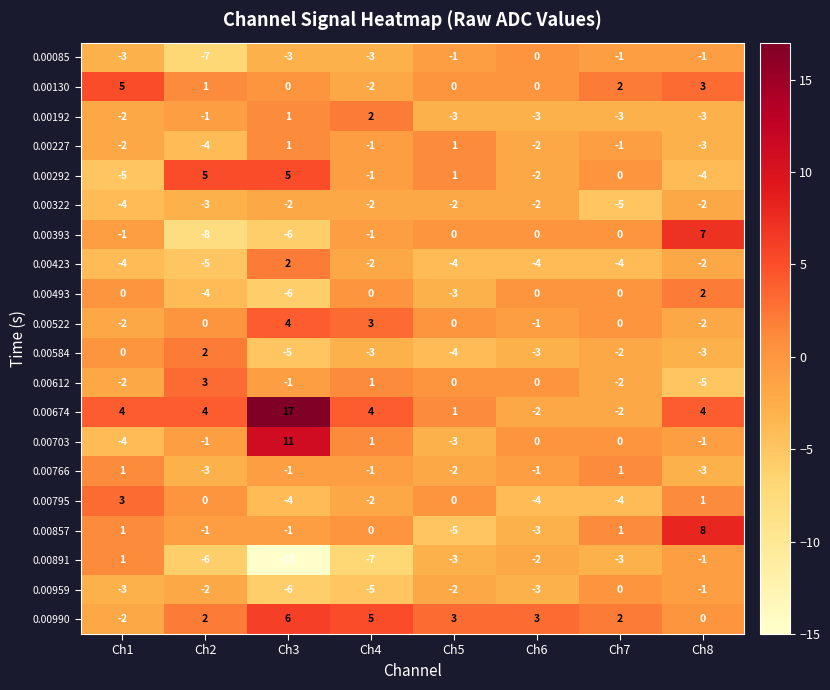

What is the maximum value shown in the chart?

17